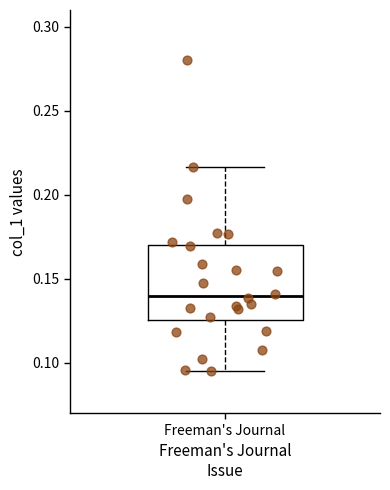

Where does the lower whisker of the box for Freeman's Journal end on the y-axis? The values are not printed on the chart, so give them approximately, as read against the axis.

0.095